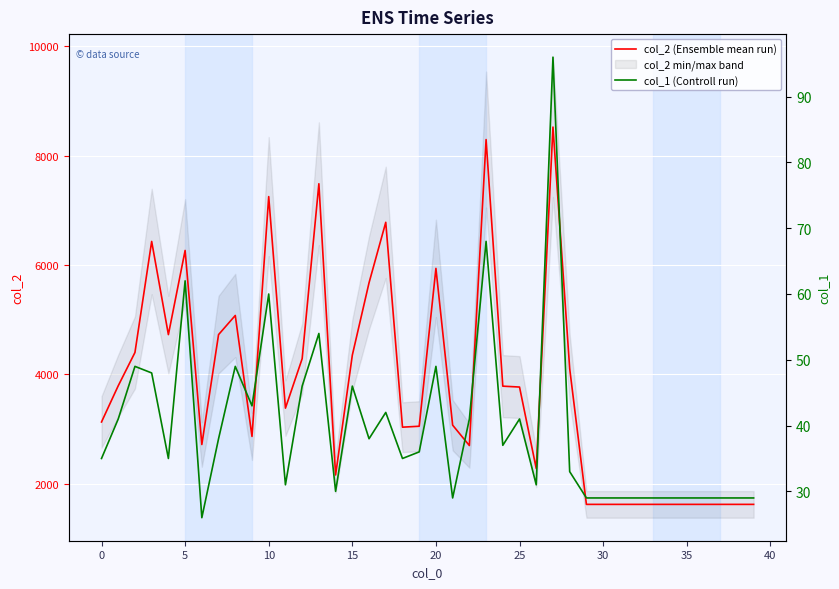

Which series has the widest spread of values?

col_2 (Ensemble mean run)